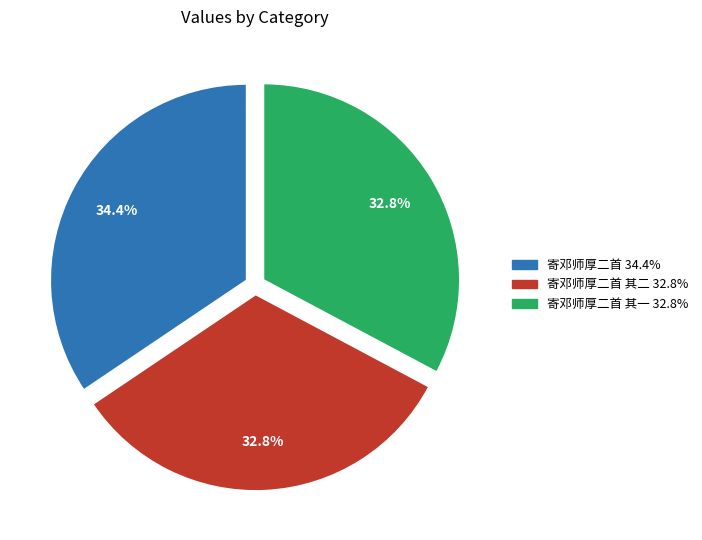

Is there any slice that represents more than half of the pie?

No